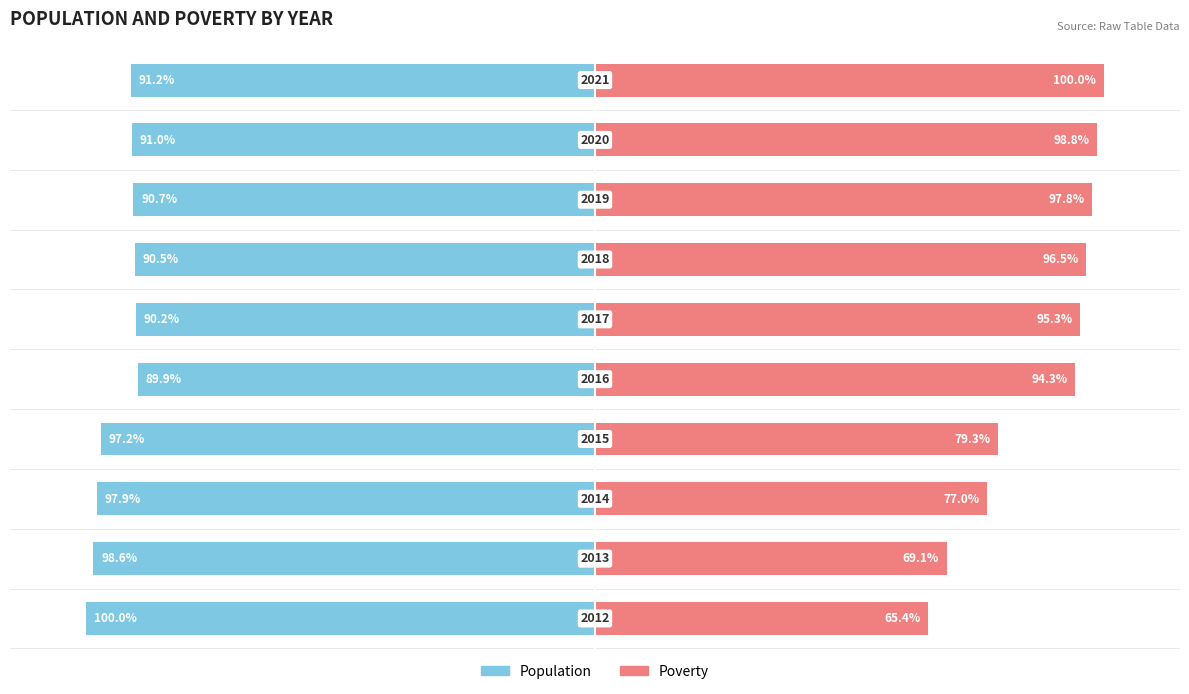

At 6, list the series in order from smallest to largest.

Population, Poverty